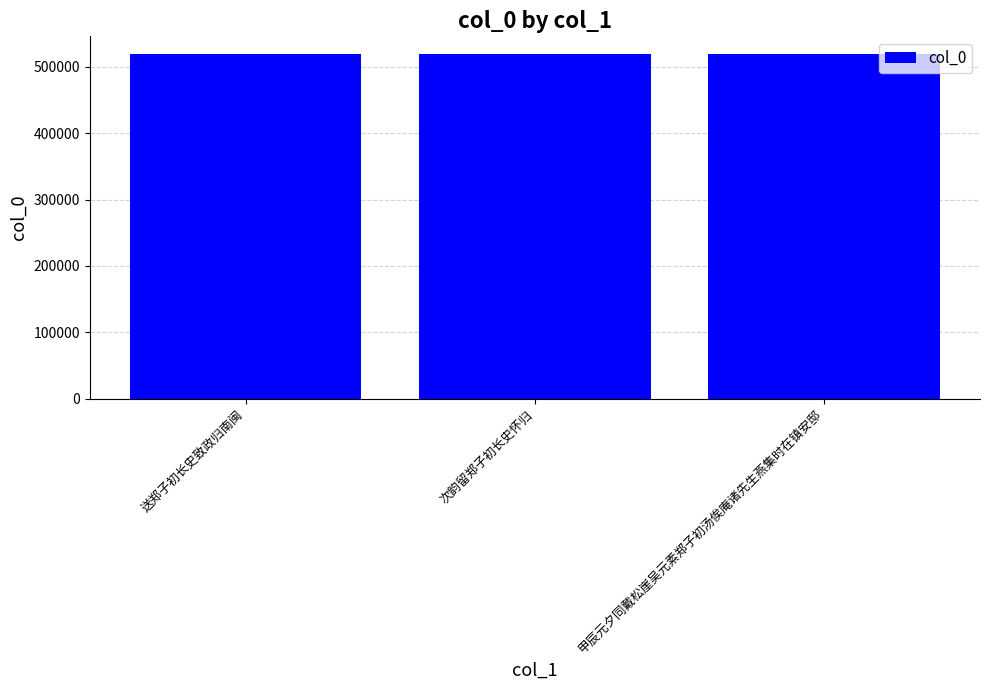

At which label is the value closest to 519591?

次韵留郑子初长史怀归